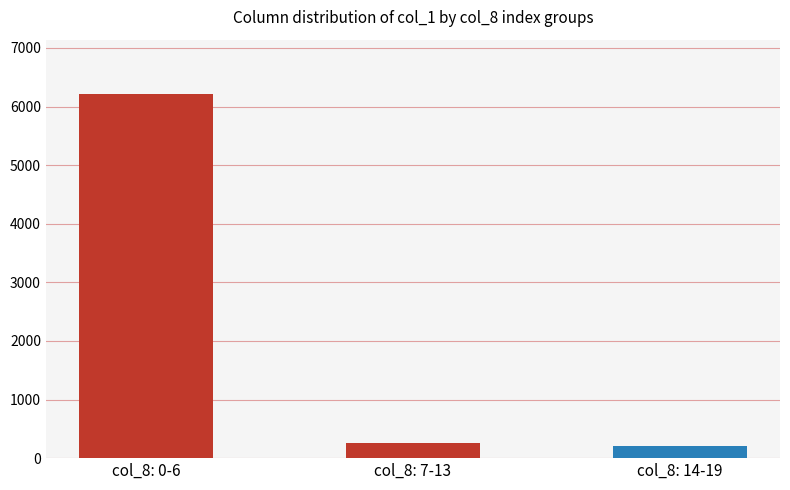

Reading left to right, list all the values displayed in this chart.

6210	250	215